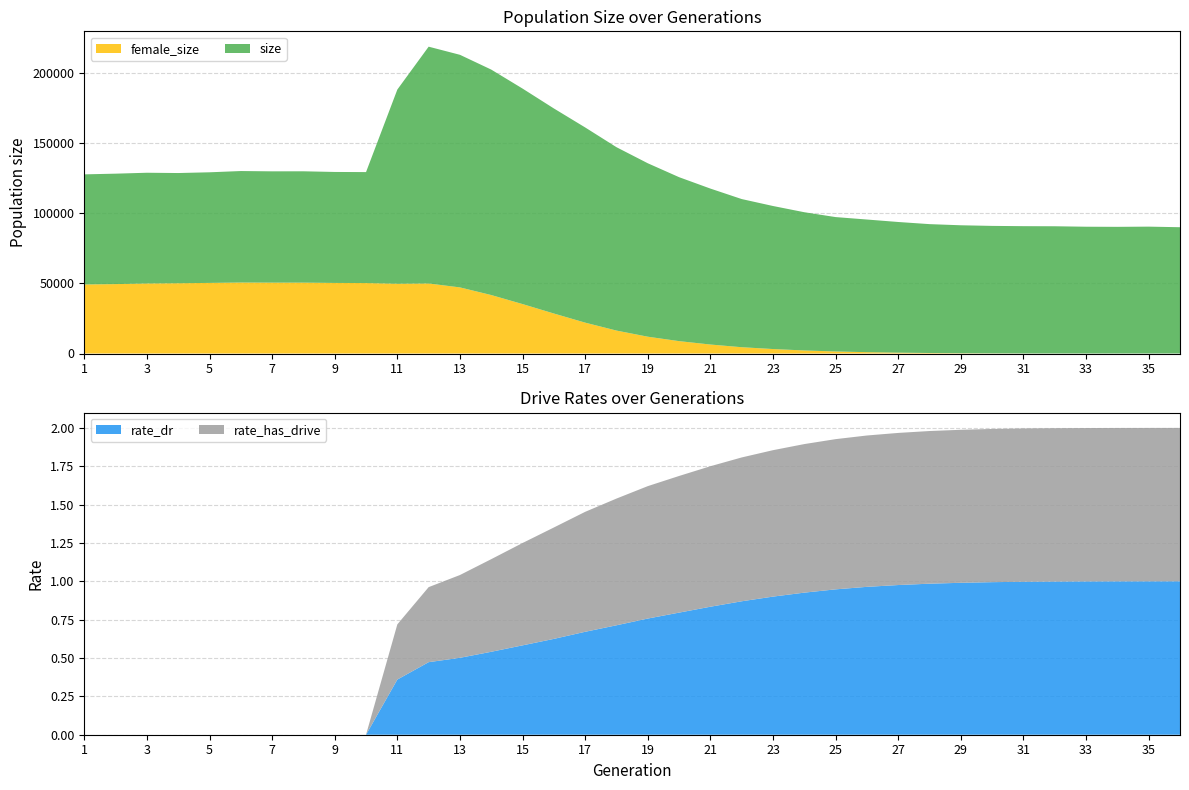

Reading left to right, what are all the values shown in this chart?

size: 78514.0	78760.0	78965.0	78587.0	78878.0	79500.0	79362.0	79395.0	79141.0	79127.0	138470.0	168874.0	165866.0	160768.0	153669.0	146234.0	139202.0	130764.0	123677.0	116918.0	111207.0	105652.0	102005.0	98572.0	95831.0	94593.0	93180.0	91901.0	91243.0	90896.0	90759.0	90712.0	90400.0	90316.0	90468.0	90053.0
female_size: 49232.0	49485.0	49936.0	50106.0	50342.0	50613.0	50541.0	50539.0	50321.0	50237.0	49749.0	49930.0	47137.0	41688.0	35250.0	28514.0	22003.0	16353.0	11980.0	8816.0	6398.0	4483.0	3179.0	2170.0	1449.0	945.0	597.0	355.0	196.0	99.0	43.0	23.0	11.0	7.0	2.0	0.0
rate_dr: 0.0	0.0	0.0	0.0	0.0	0.0	0.0	0.0	0.0	0.0	0.4	0.5	0.5	0.5	0.6	0.6	0.7	0.7	0.8	0.8	0.8	0.9	0.9	0.9	0.9	1.0	1.0	1.0	1.0	1.0	1.0	1.0	1.0	1.0	1.0	1.0
rate_has_drive: 0.0	0.0	0.0	0.0	0.0	0.0	0.0	0.0	0.0	0.0	0.4	0.5	0.5	0.6	0.7	0.7	0.8	0.8	0.9	0.9	0.9	0.9	1.0	1.0	1.0	1.0	1.0	1.0	1.0	1.0	1.0	1.0	1.0	1.0	1.0	1.0